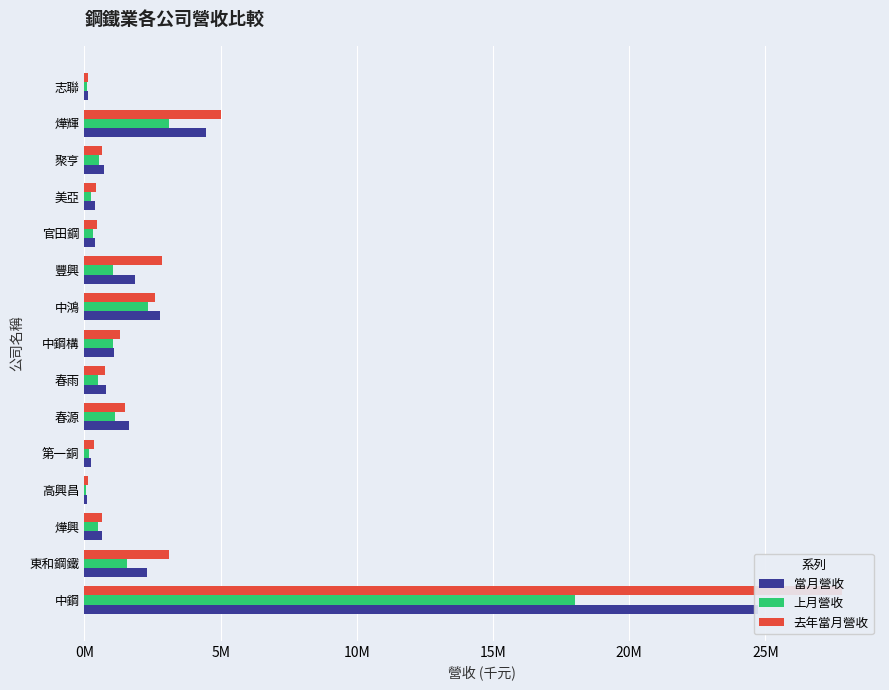

Rank the series by their average value, from highest to lowest.

去年當月營收, 當月營收, 上月營收